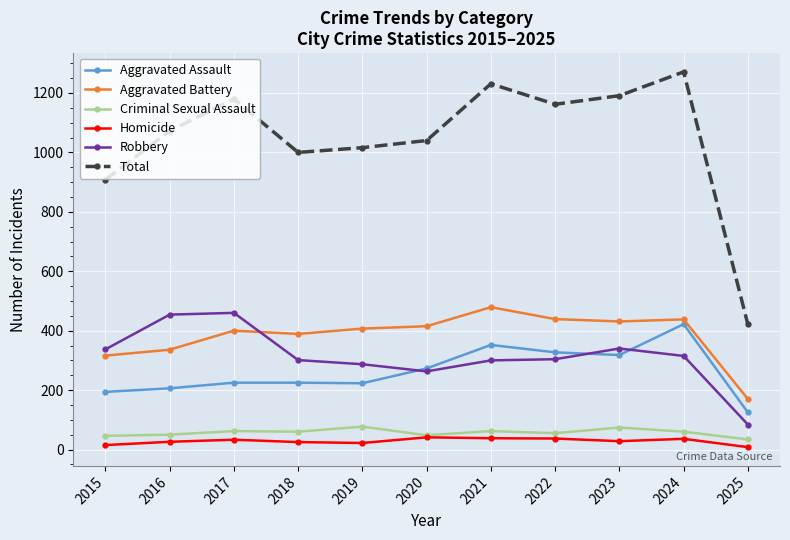

What value does the Homicide series have at 2021?

38